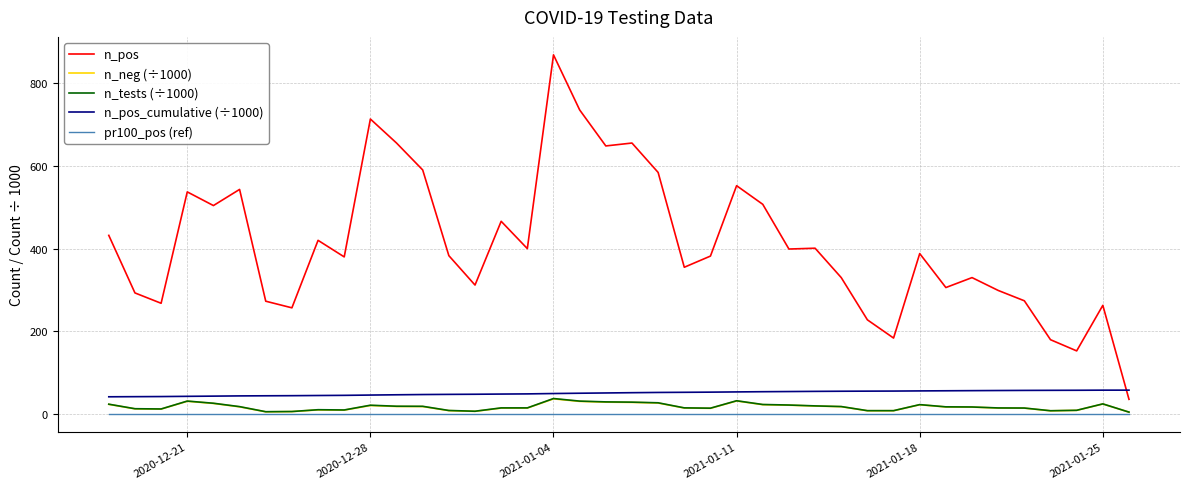

Which series has the largest range (max minus min)?

n_pos